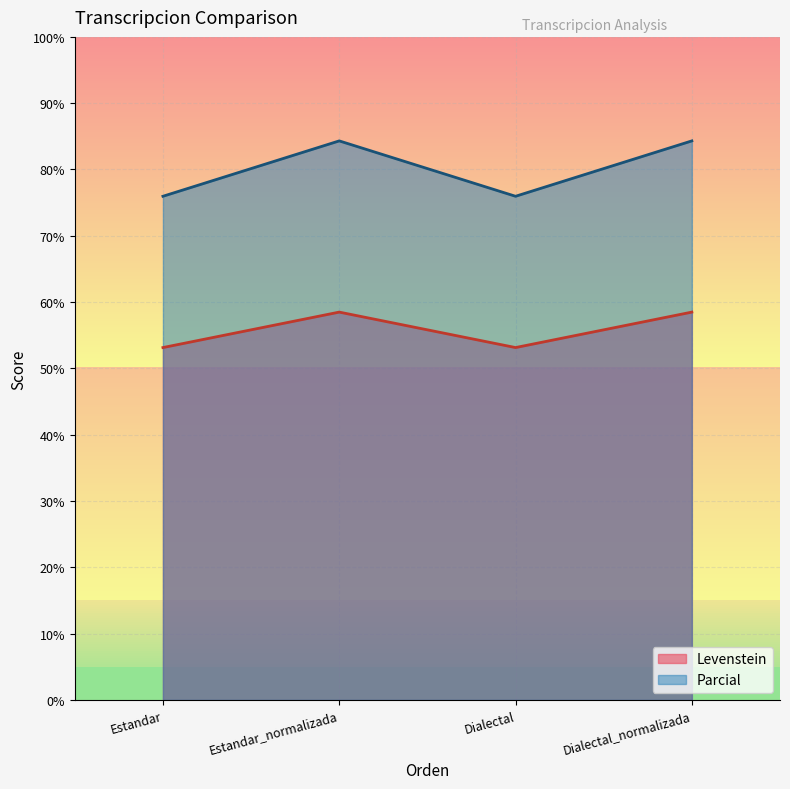

Reading right to left, list all the values displayed in this chart.

Levenstein: 58.5	53.1	58.5	53.1
Parcial: 84.3	76.0	84.3	76.0